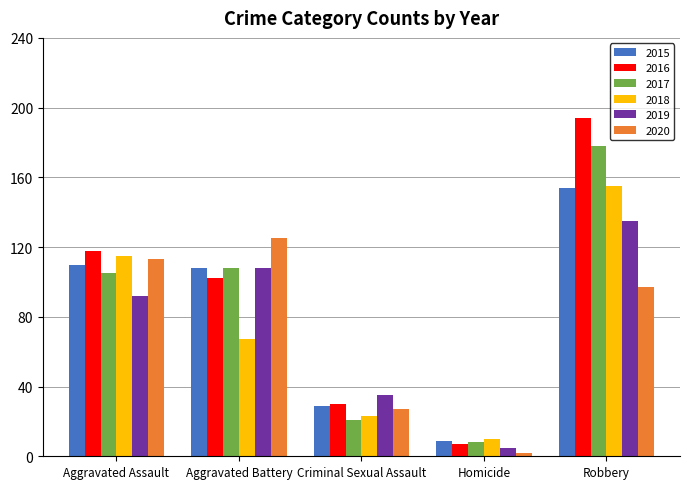

What is the label of the 1st bar from the left?

Aggravated Assault